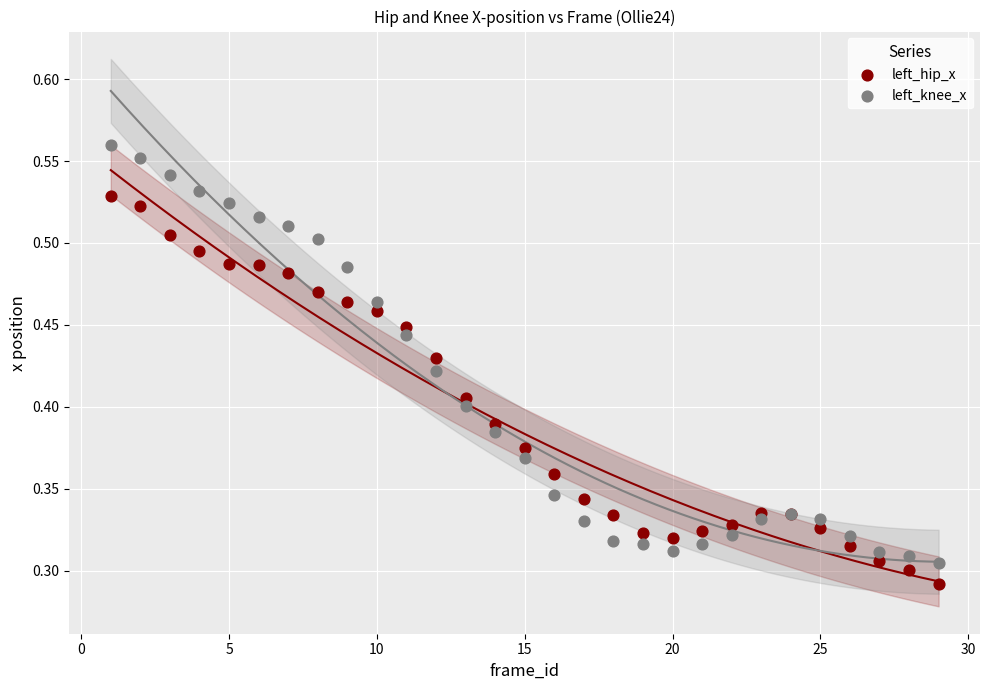

What is the X range (max minus min) for the scatter plot?

28.0